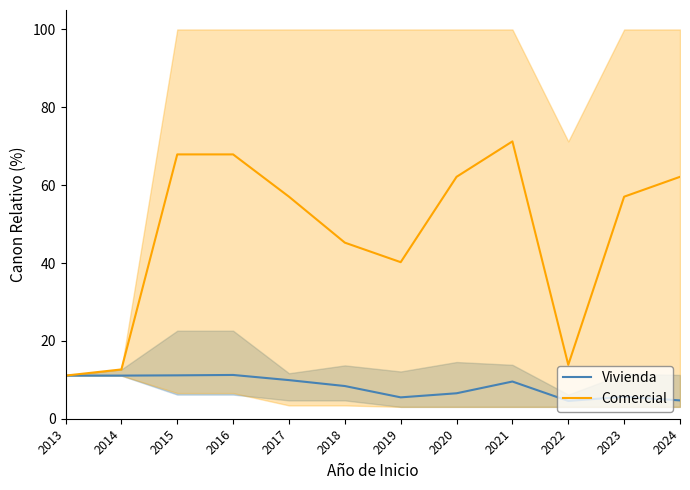

Reading left to right, extract all data points from this chart.

Vivienda: 11.1	11.1	11.1	11.2	9.9	8.4	5.5	6.5	9.6	4.6	5.6	4.7
Comercial: 11.1	12.7	67.9	67.9	57.0	45.2	40.2	62.1	71.2	13.8	57.0	62.1